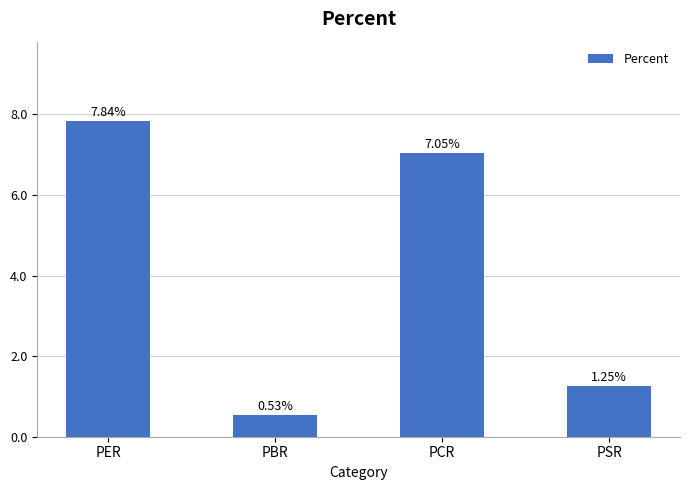

What is the average value?

4.2